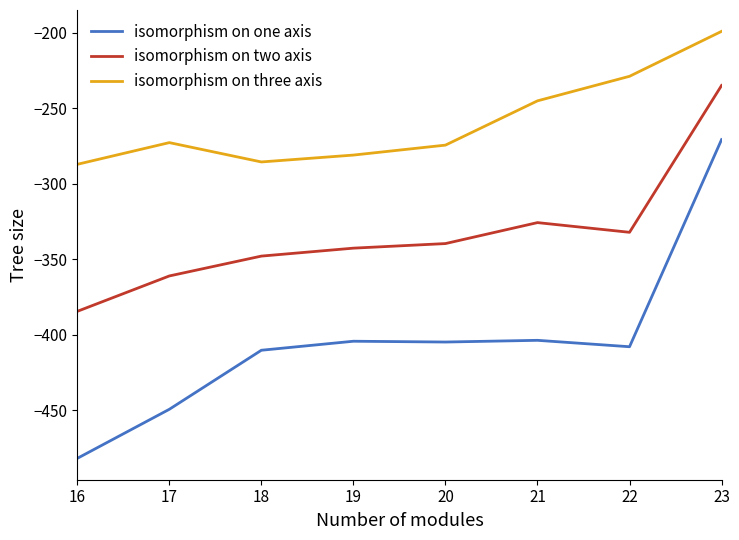

What is the total value across all series at 17?

-1083.3